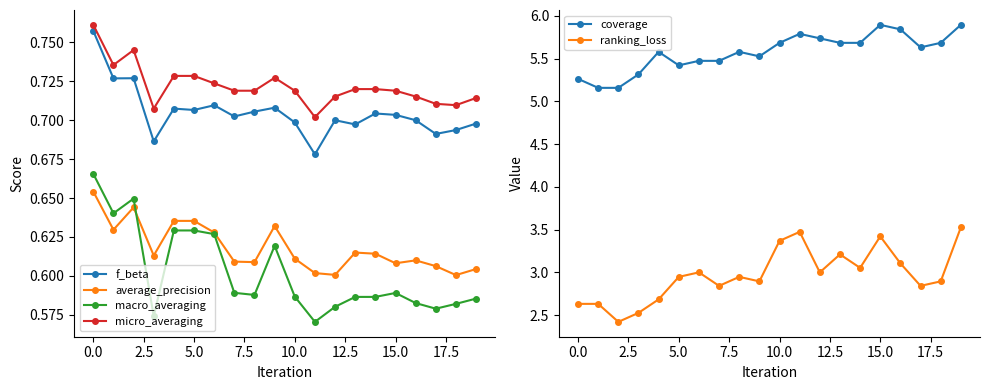

Count the macro_averaging values in the range 0 to 1.

20